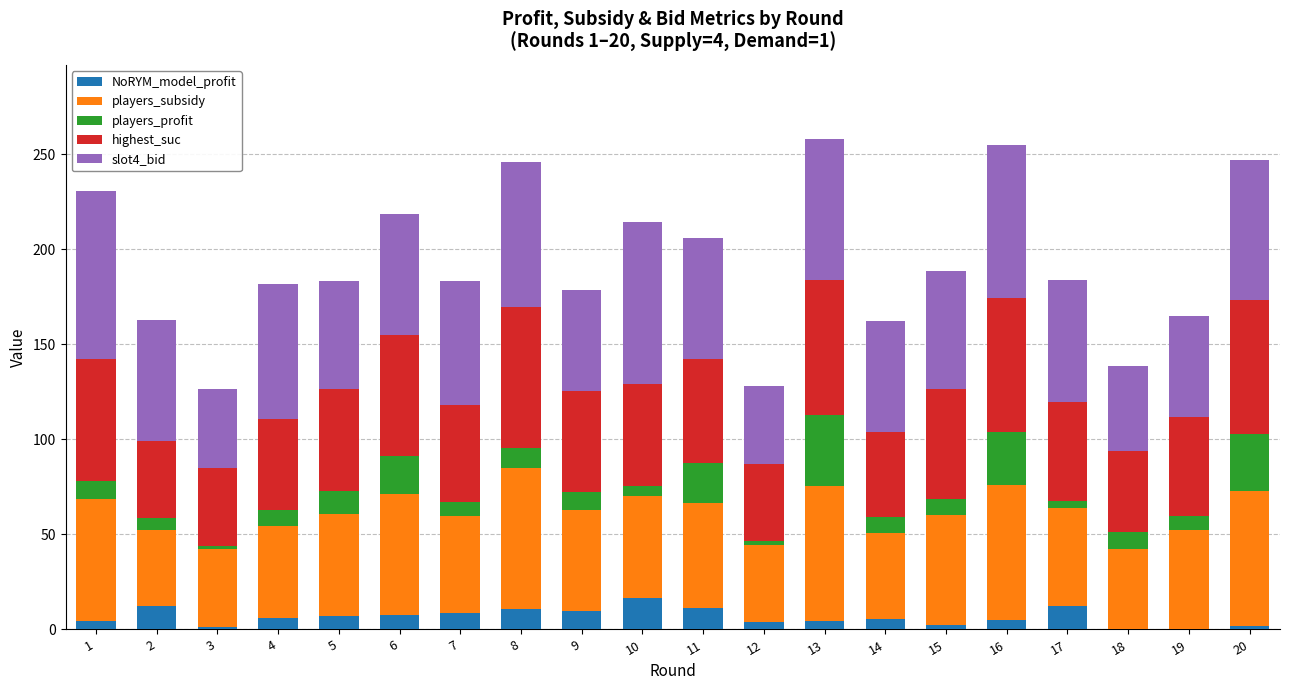

What is the highest value of the NoRYM_model_profit series?

16.4